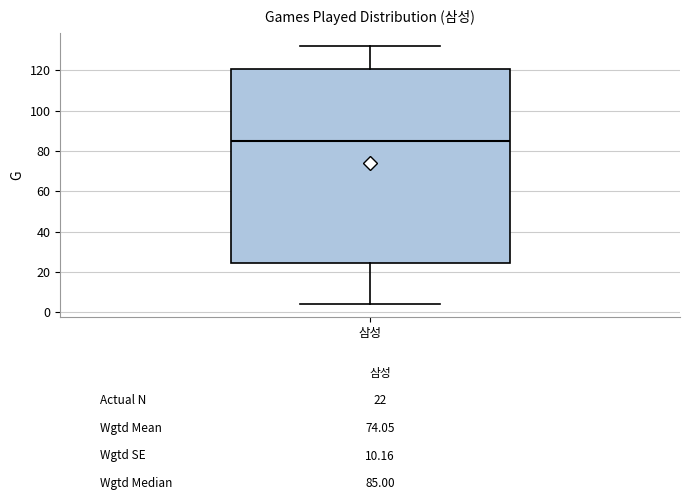

Where does the upper whisker of the box for 삼성 end on the y-axis? The values are not printed on the chart, so give them approximately, as read against the axis.

132